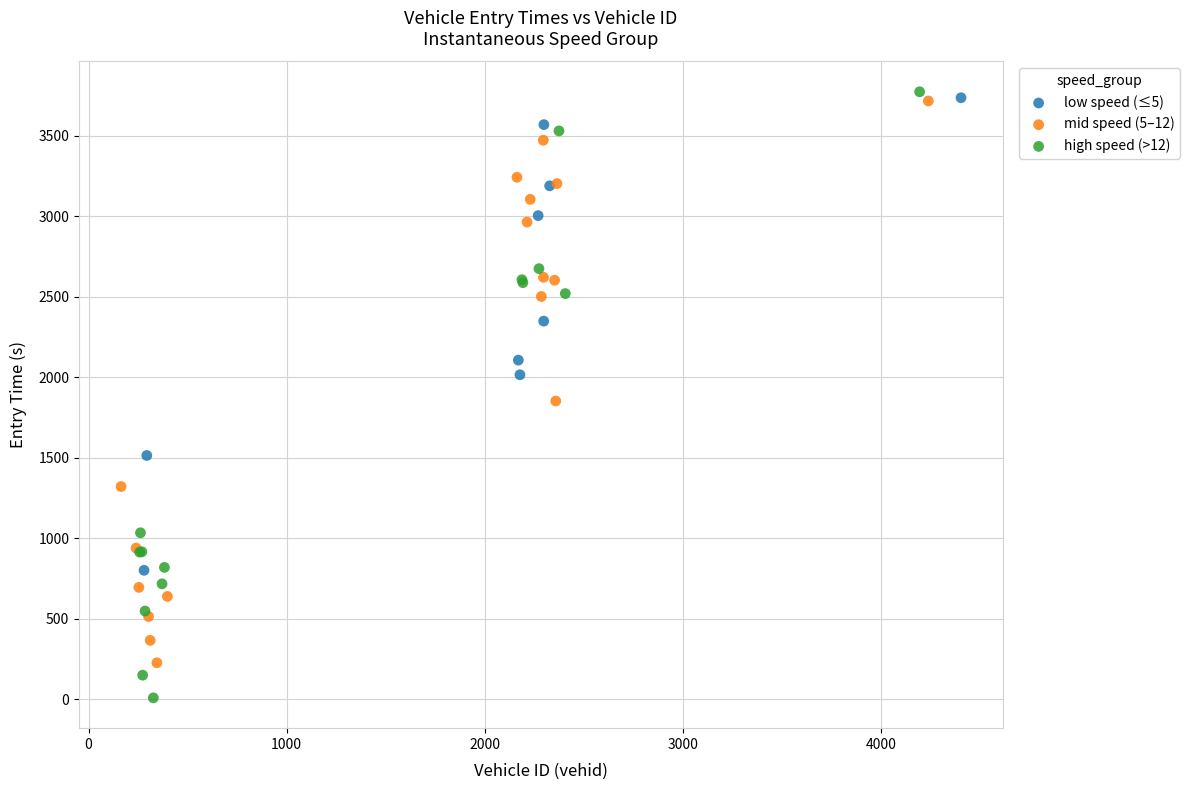

Which series contains the lowest Y value?

high speed (>12)